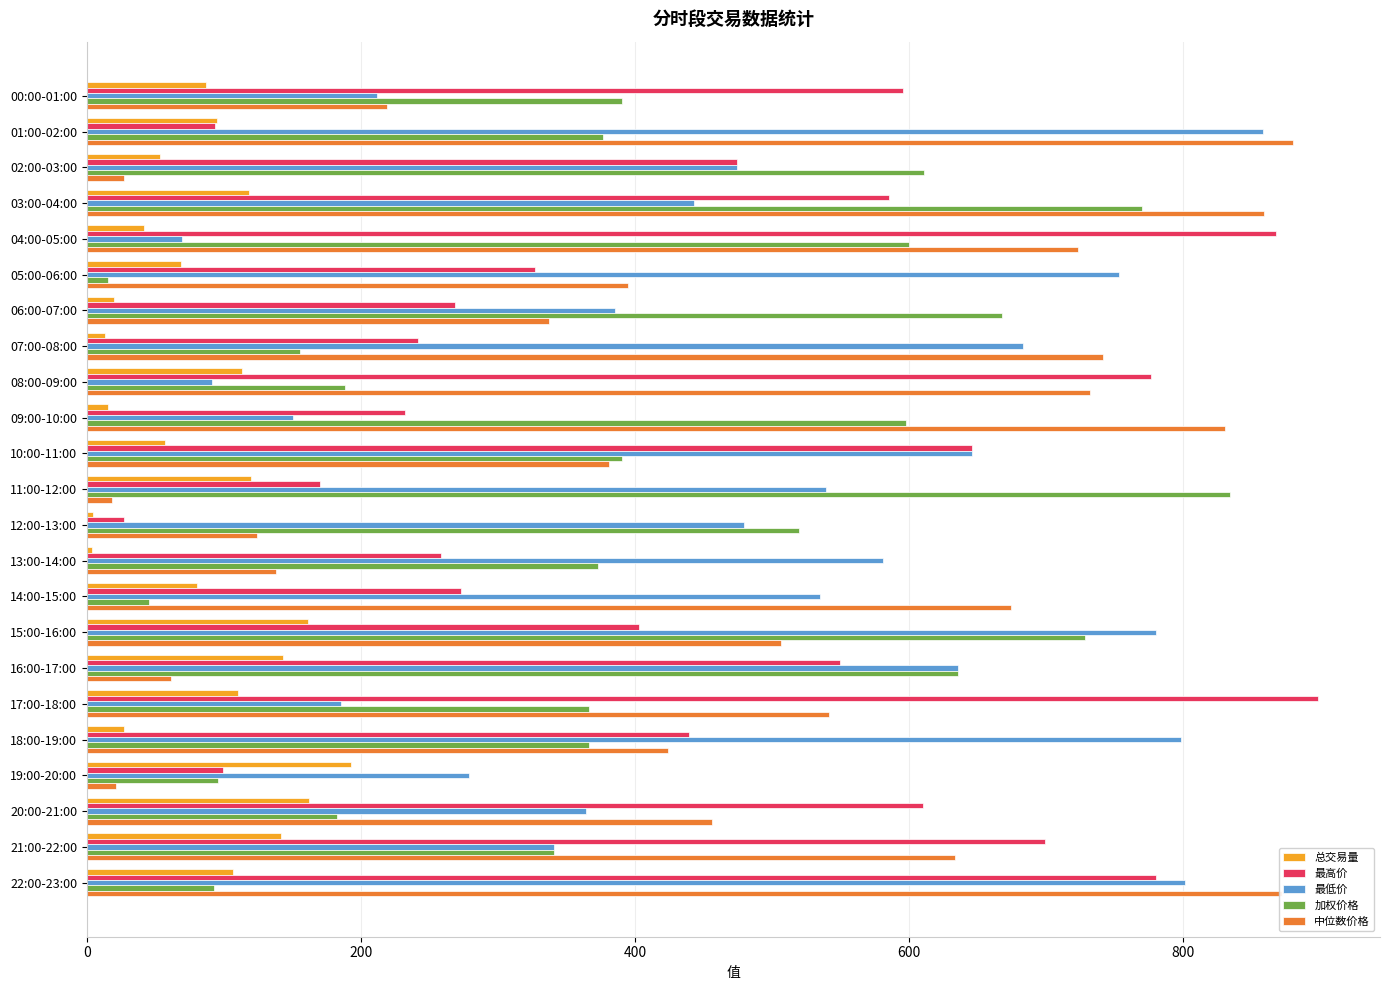

Is the value of 总交易量 at 09:00-10:00 greater than the value of 最高价 at 14:00-15:00?

No